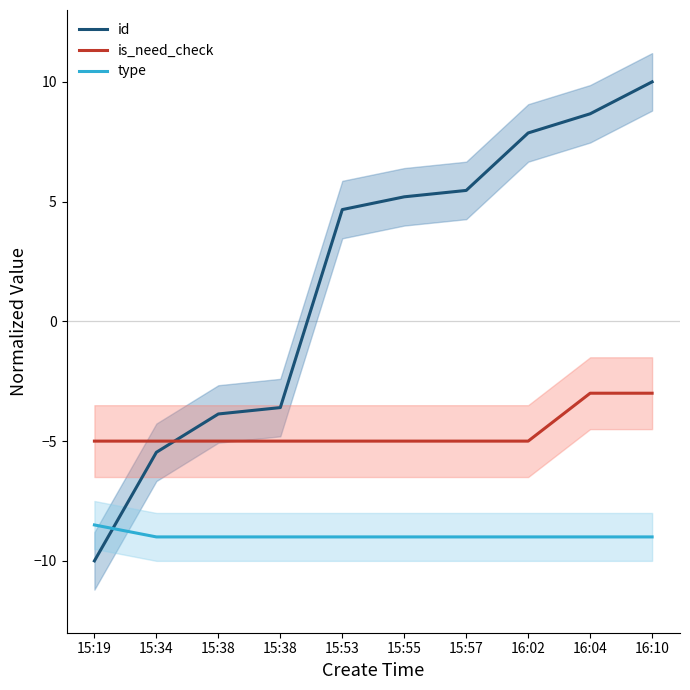

True or false: id has more than 1 points higher than both neighbors.

False